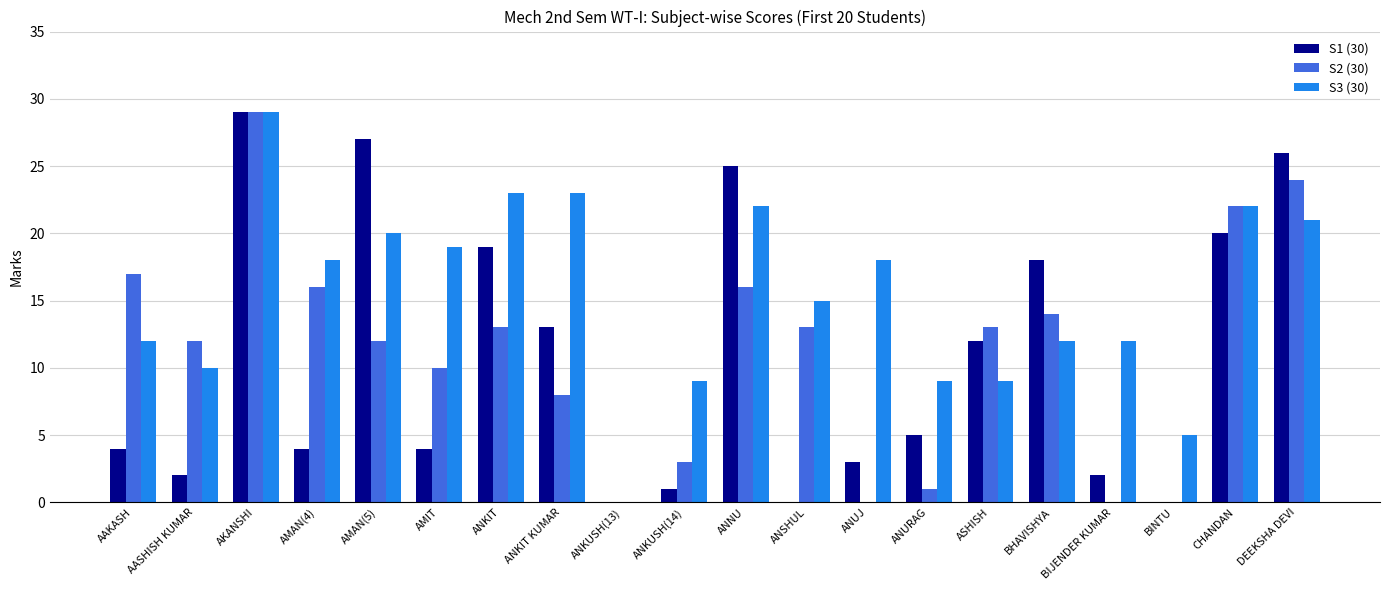

Which series changed the most between AMAN(4) and ANKUSH(13)?

S3 (30)